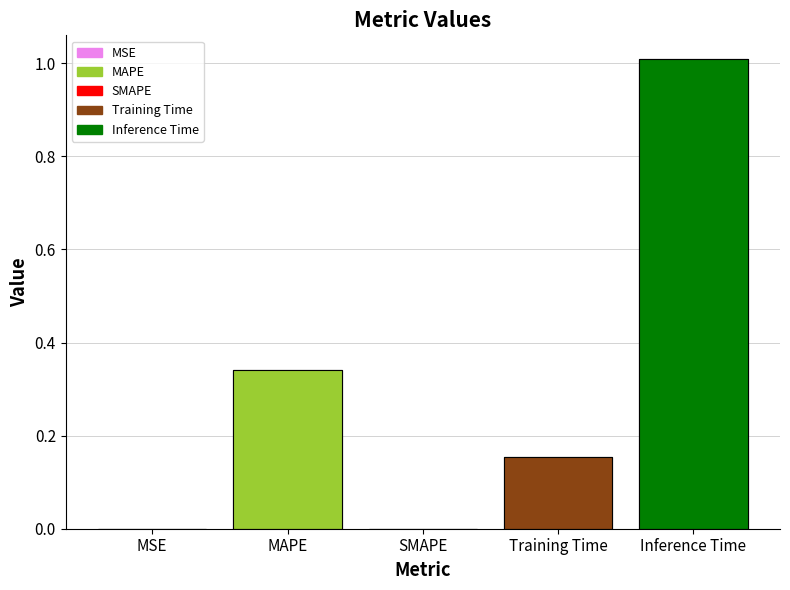

Rank the categories by value from highest to lowest.

Inference Time, MAPE, Training Time, MSE, SMAPE